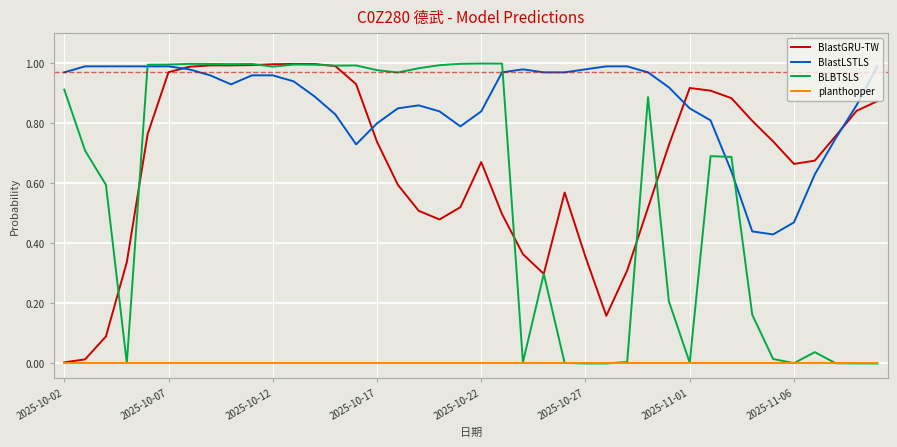

Which series has the largest total across all categories?

BlastLSTLS